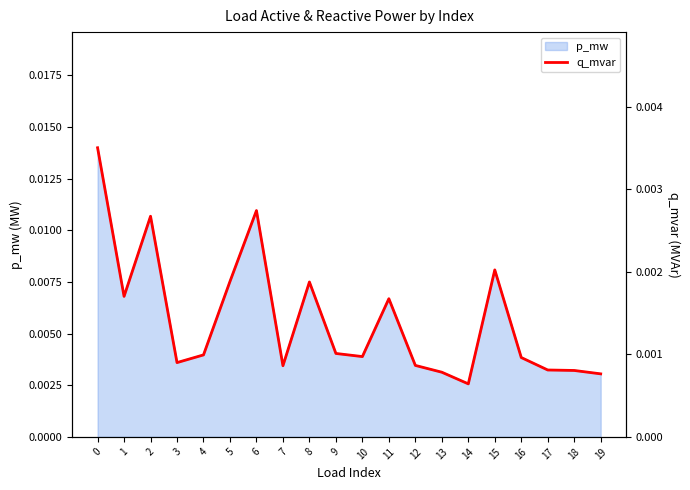

Is it true that the value at 8 is 0.0?

True